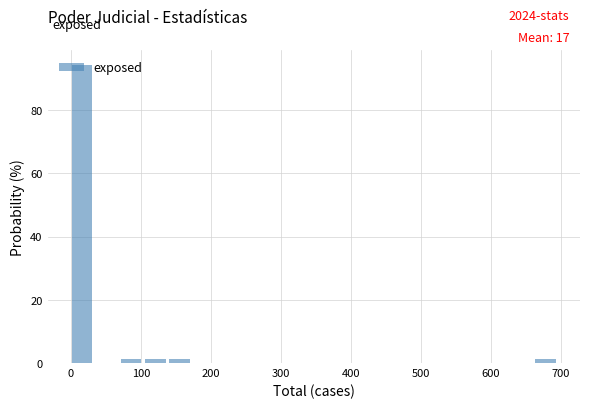

Read against the x-axis, roughly where is the centre of the tallest bar?

20